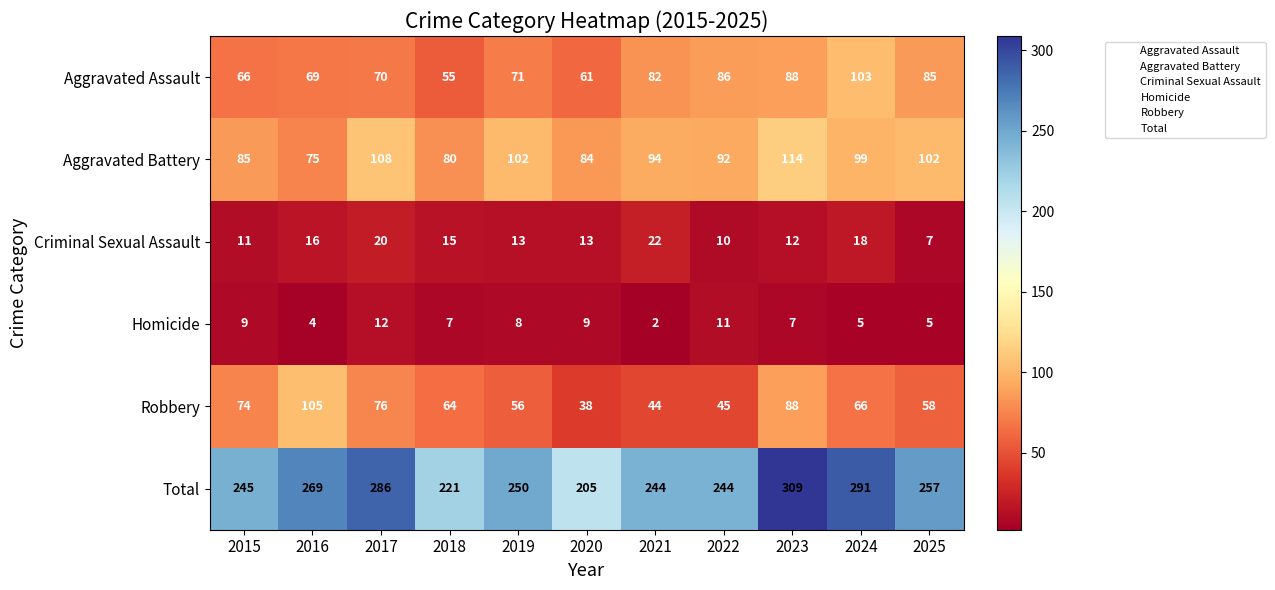

What is the difference between the highest and lowest values at 2016?

265